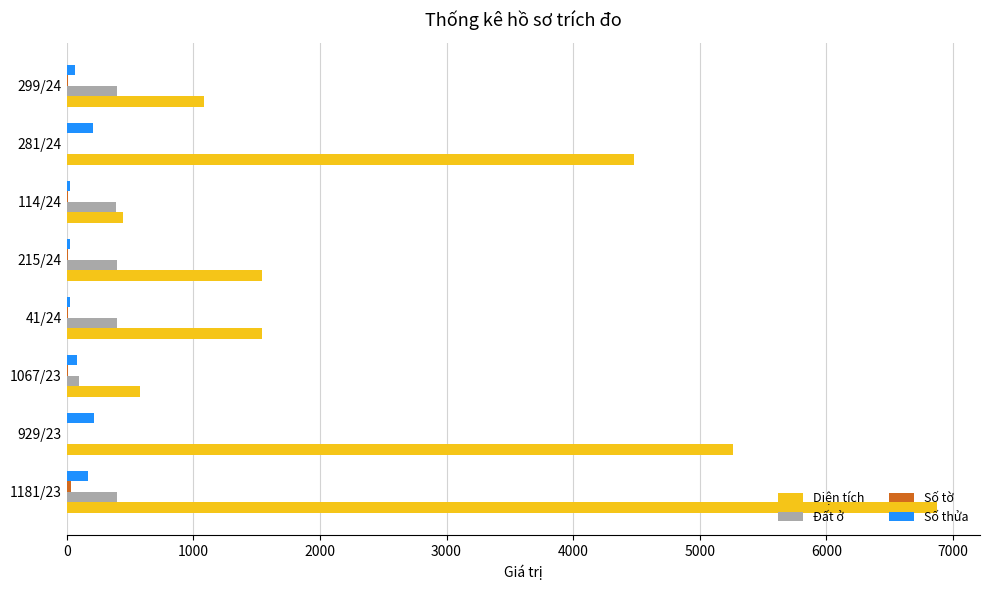

Which series changed the most between 281/24 and 299/24?

Diện tích